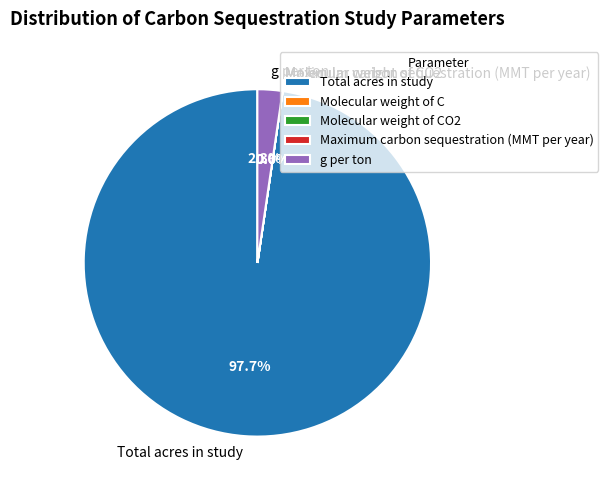

What is the majority slice?

Total acres in study